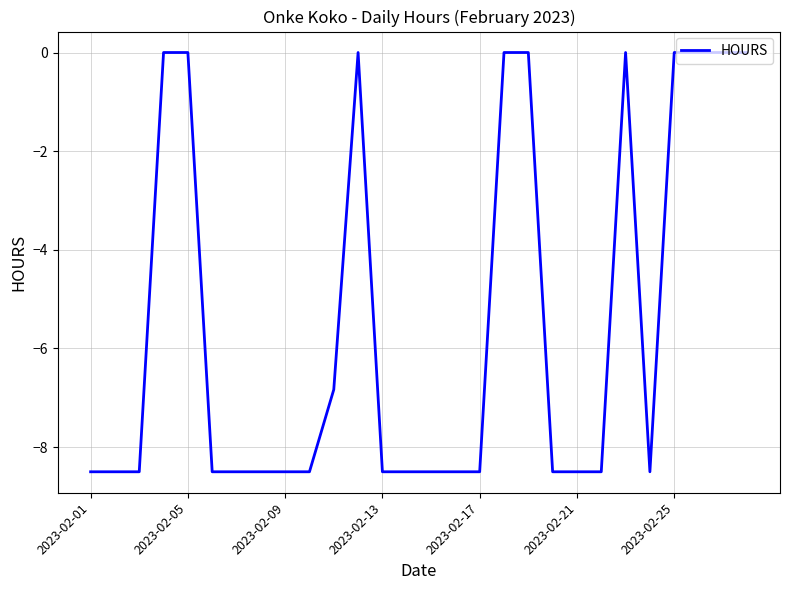

What is the difference between the maximum and minimum values?

8.5